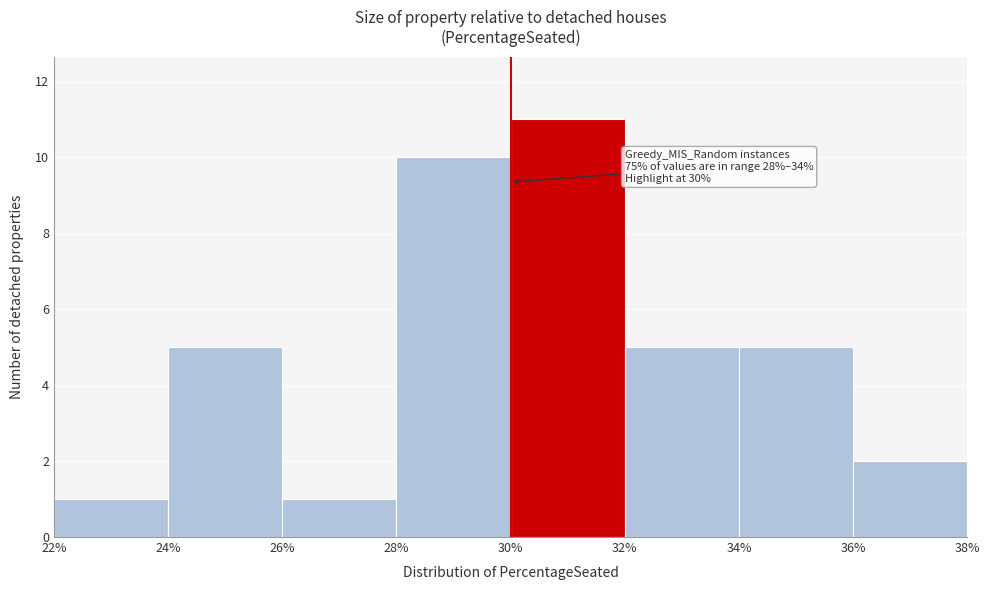

Over which range of the x-axis is the bar tallest?

30% to 32%